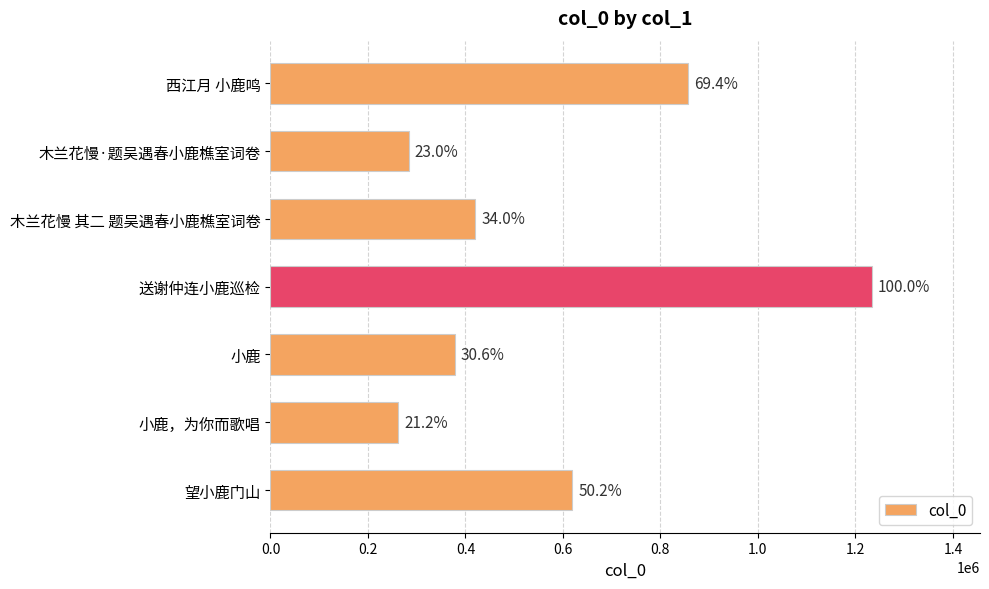

How many bars are there in total?

7